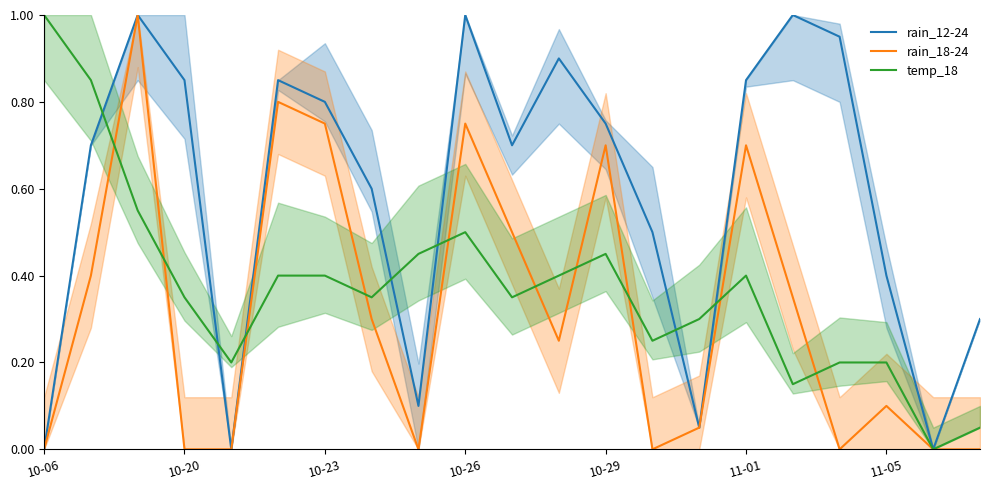

The rain_18-24 series shows 0.4 at 11-01. True or false?

False